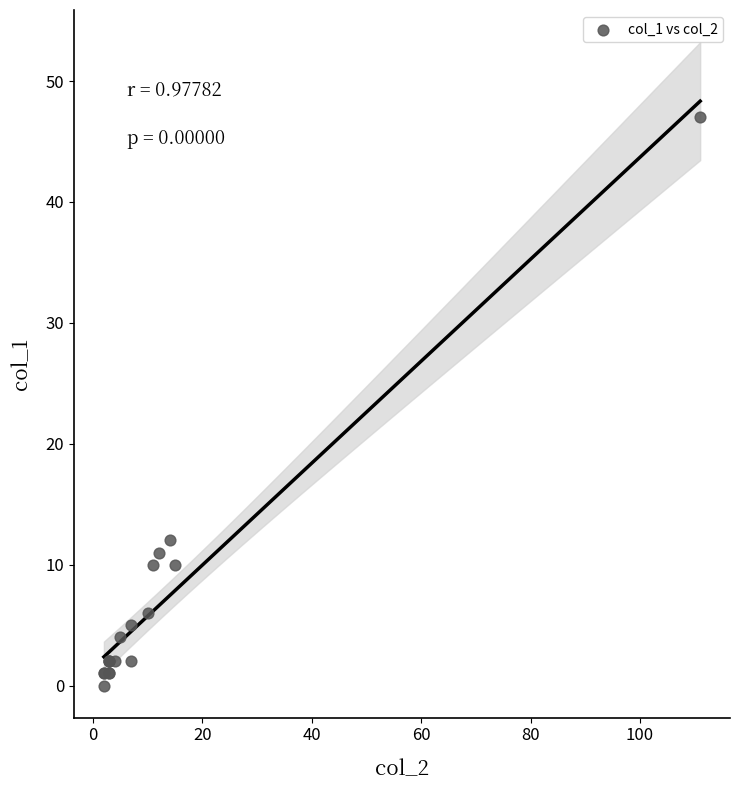

What Y value in the scatter plot is closest to 23?

12